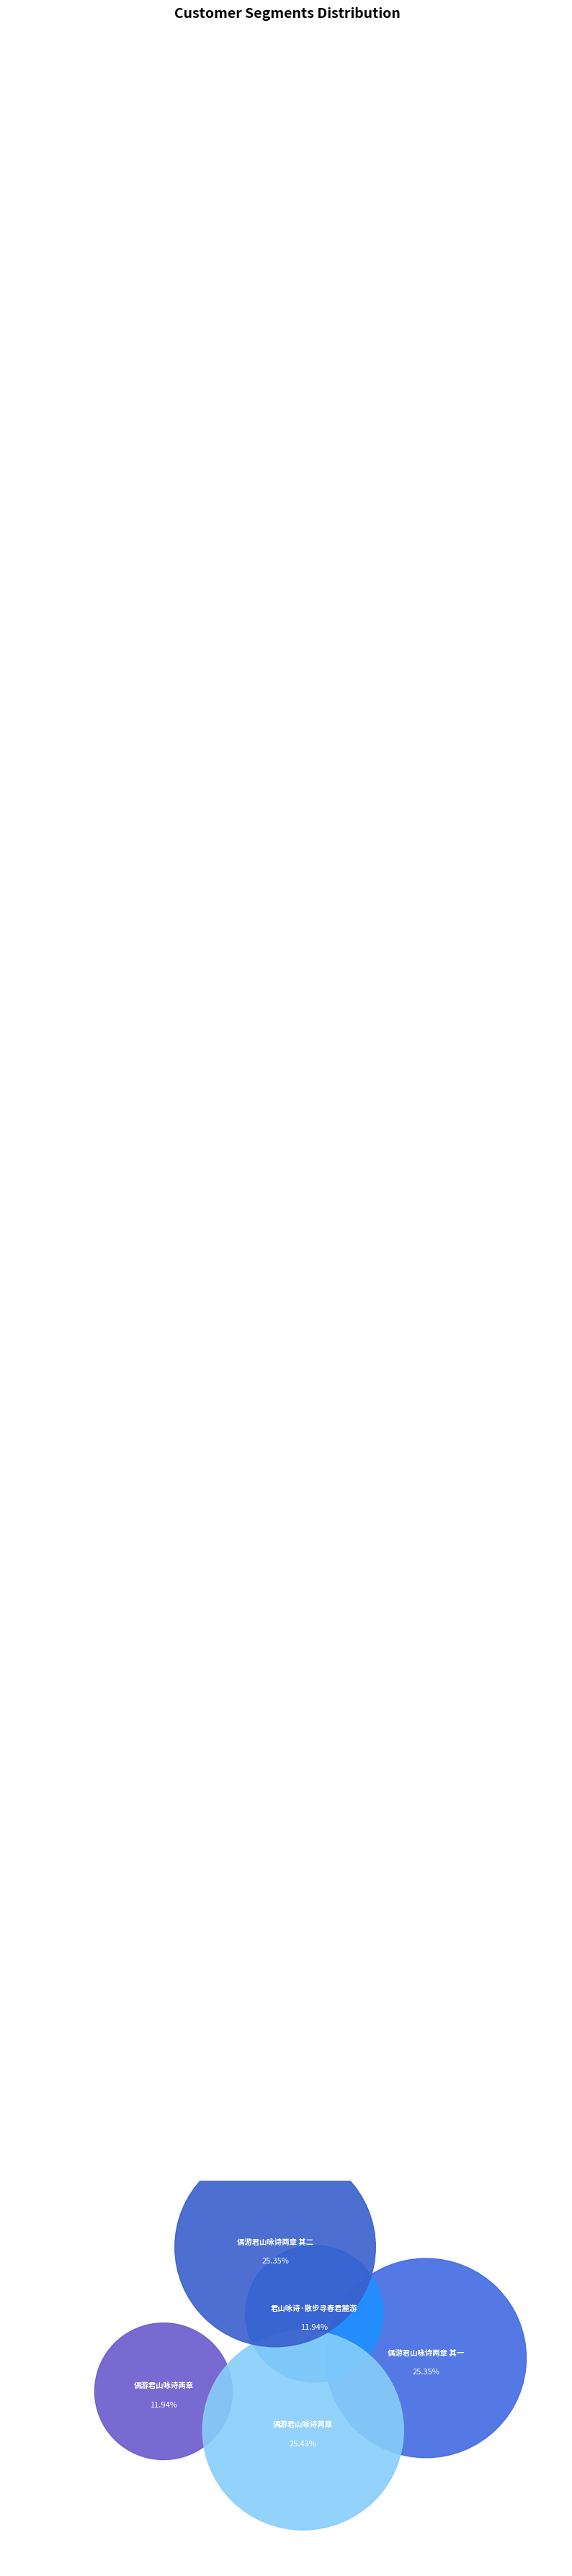

To the nearest percent, what portion does 君山咏诗·散步寻春君麓游 represent?

12%